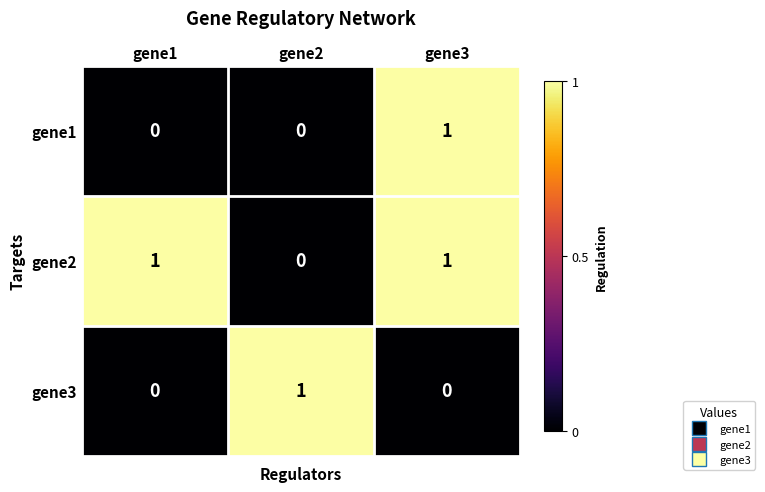

What is the spread (max minus min) of values at gene1?

1